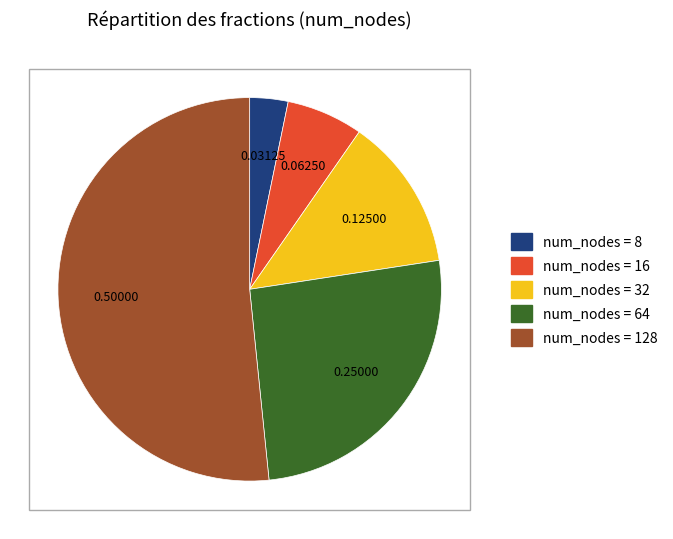

Is there a majority slice in this chart?

Yes